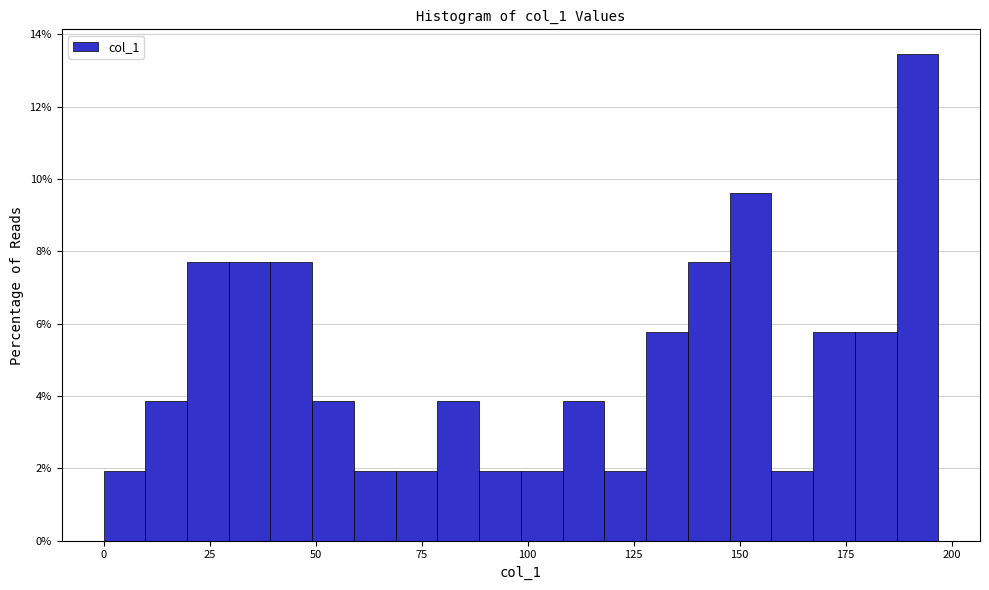

Around what value on the x-axis is the tallest bar? Give the approximate position of its centre, as read against the axis.

190